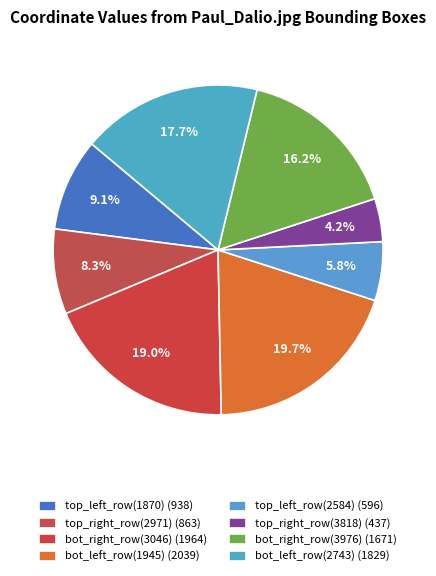

Is the sum of bot_right_row(3046) and bot_right_row(3976) greater than half?

No